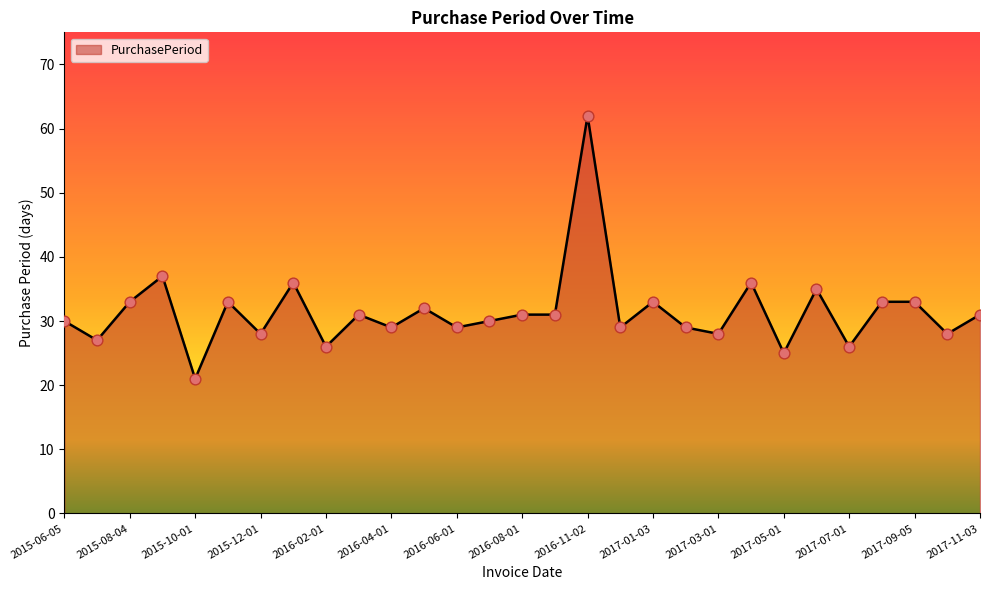

What is the difference between the maximum and minimum values?

41